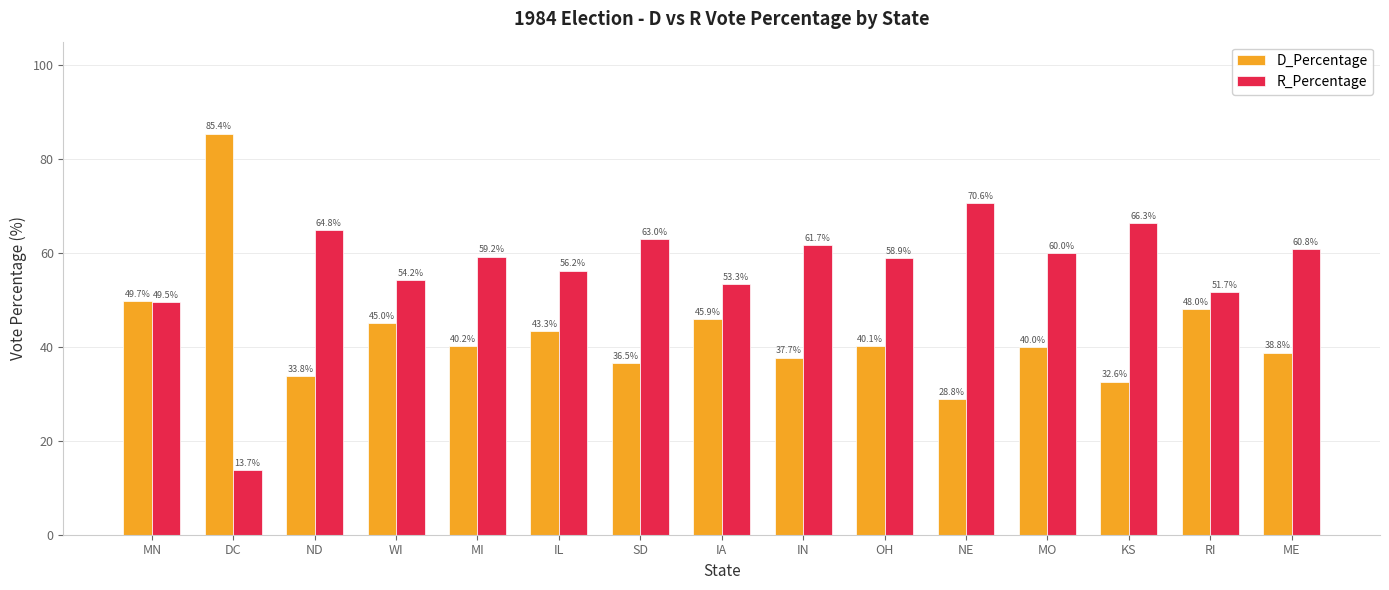

What is the sum of the D_Percentage values at ME and OH?

78.9